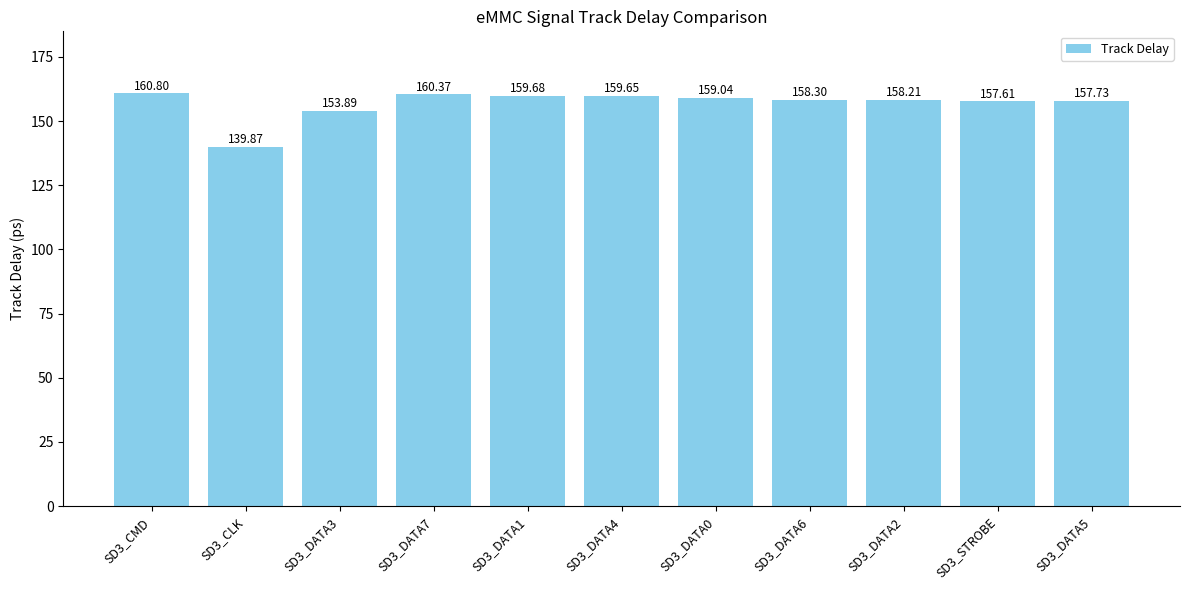

What position from the left is SD3_CMD?

1